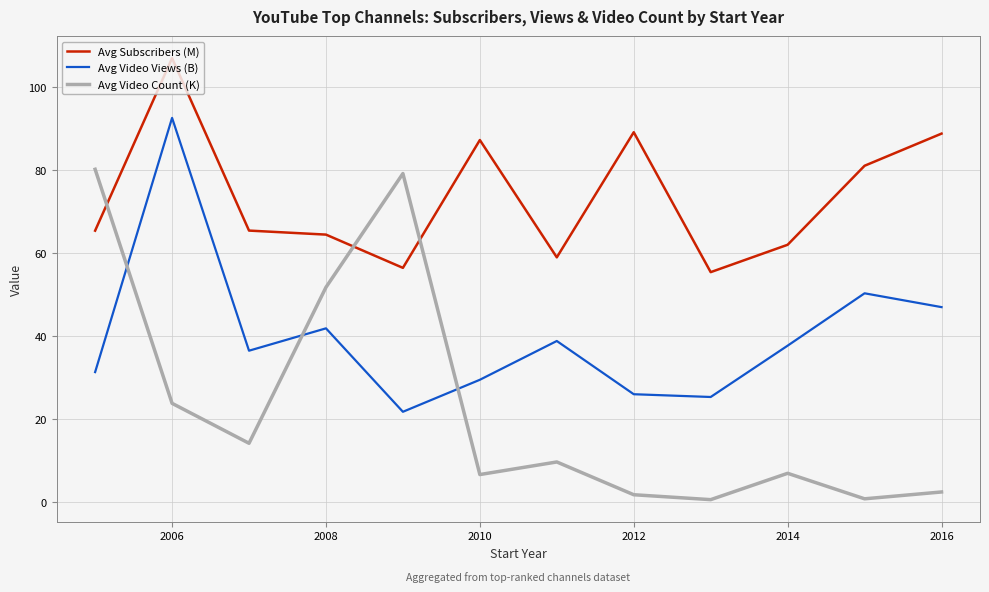

What is the minimum value for Avg Subscribers (M)?

55.4